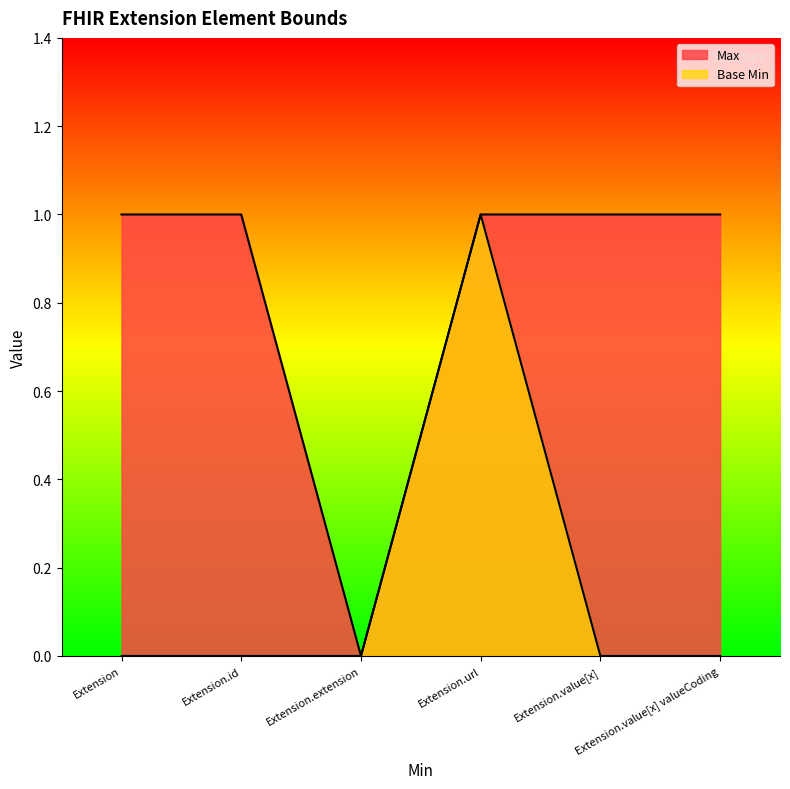

What is the label of the 3rd point from the left?

Extension.extension